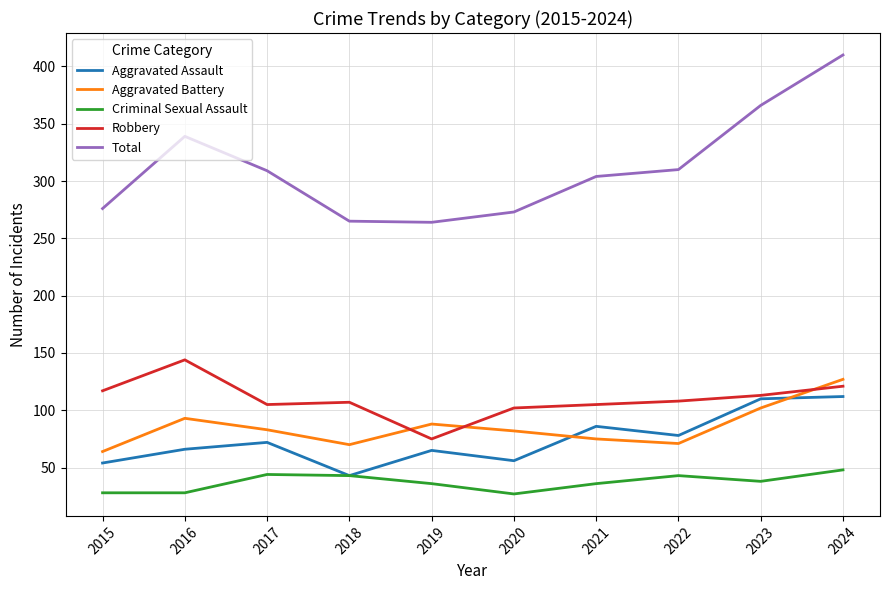

What is the maximum value for Robbery?

144